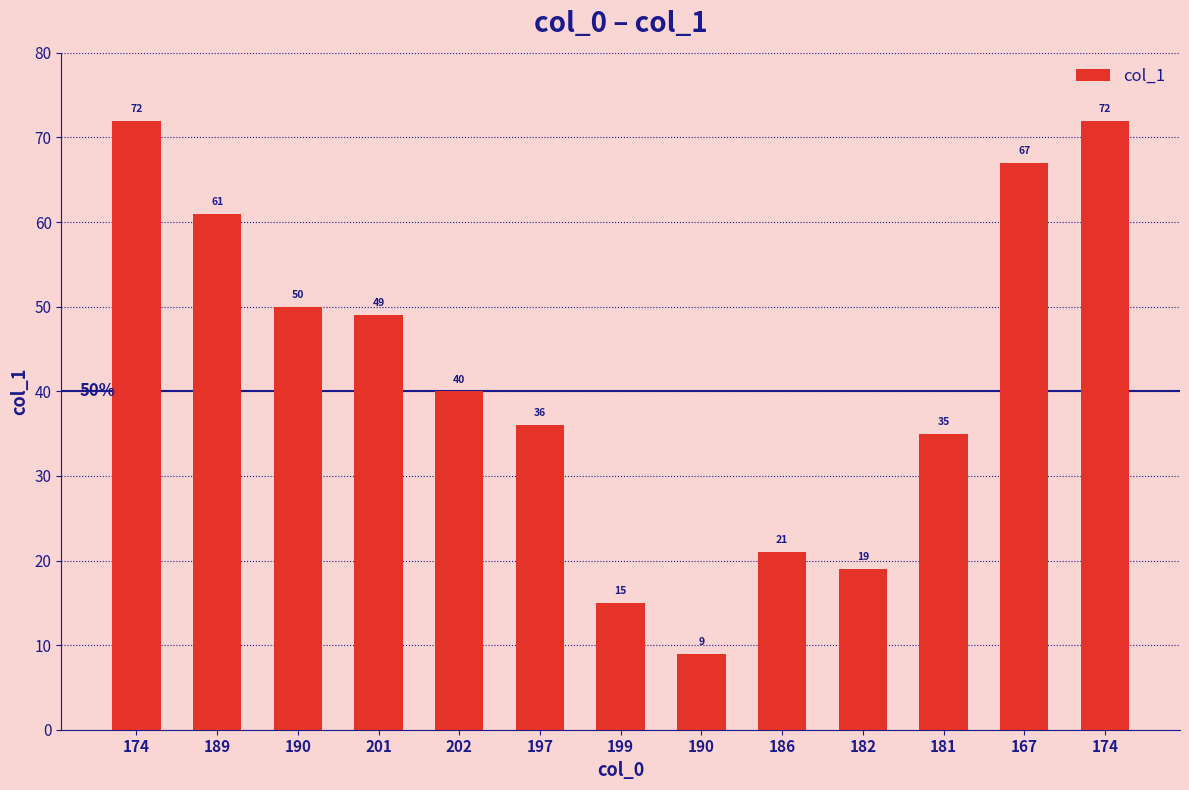

The chart shows a value of 81 at 201. True or false?

False